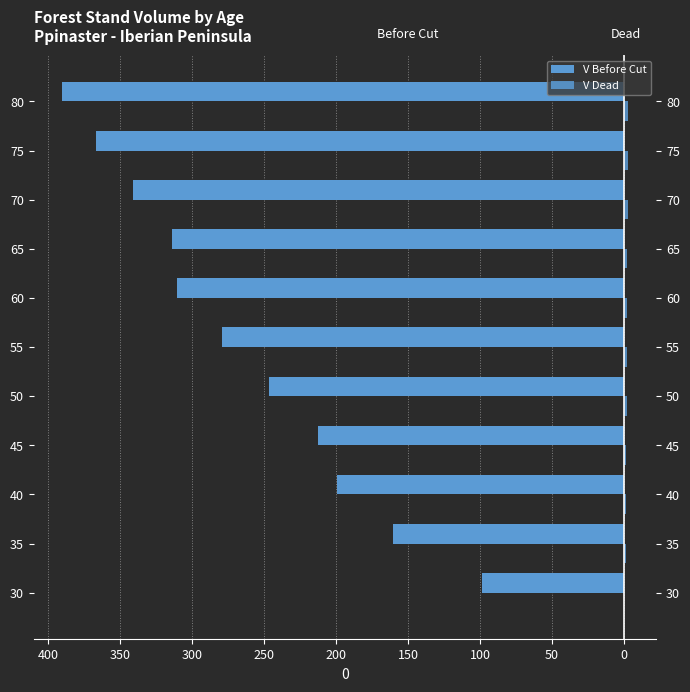

Reading left to right, list all the values displayed in this chart.

V Before Cut: -98.5	-160.4	-199.4	-212.5	-246.9	-279.6	-310.4	-314.5	-341.4	-366.7	-390.6
V Dead: 0.0	1.1	1.1	1.5	1.8	2.1	2.1	2.4	2.6	2.8	2.8